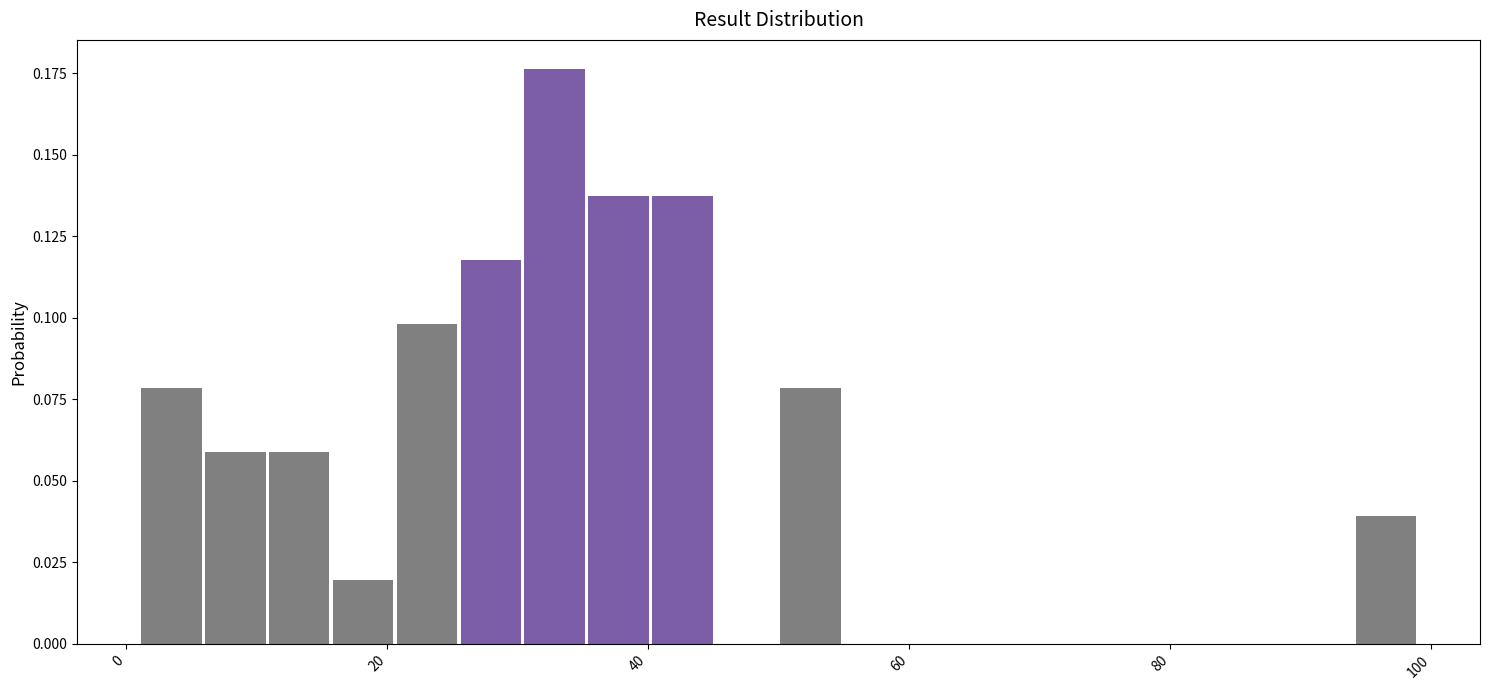

Read against the x-axis, roughly where is the centre of the tallest bar?

32